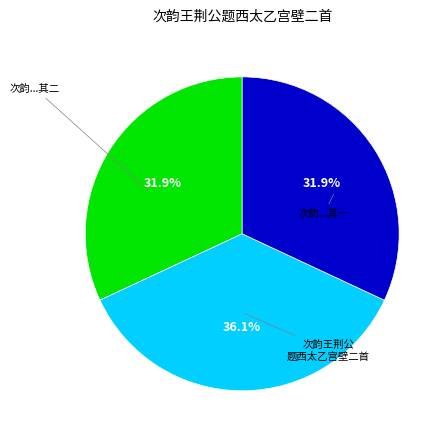

Is there any slice that represents more than half of the pie?

No